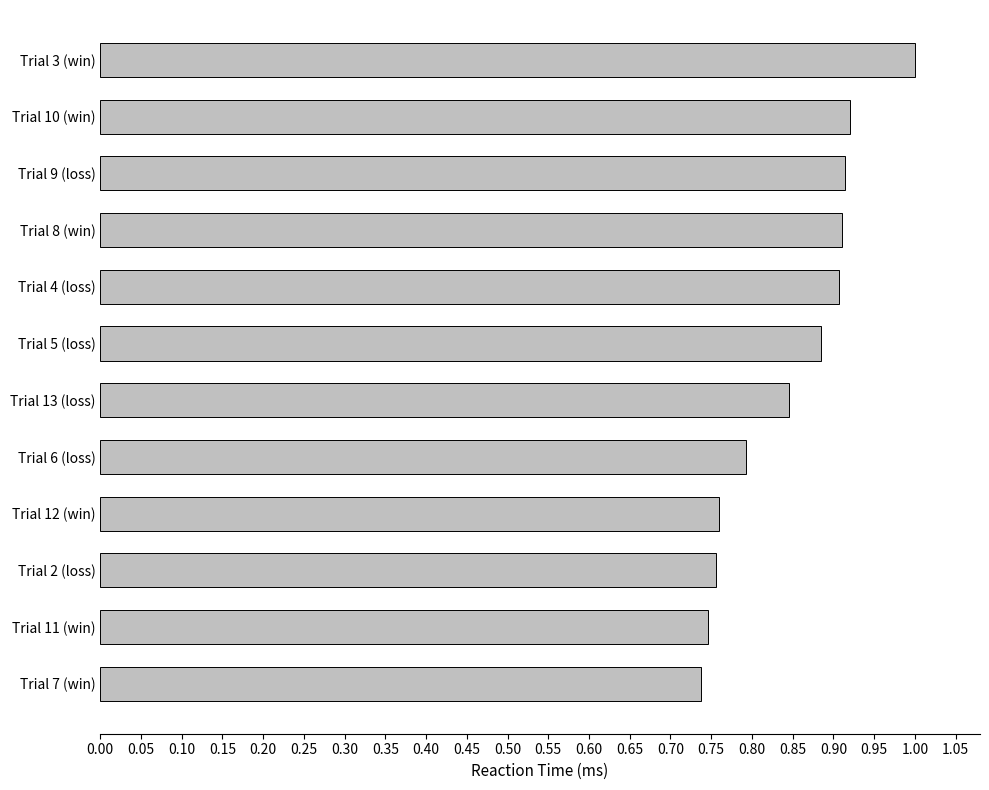

What is the sum of all values?

10.2